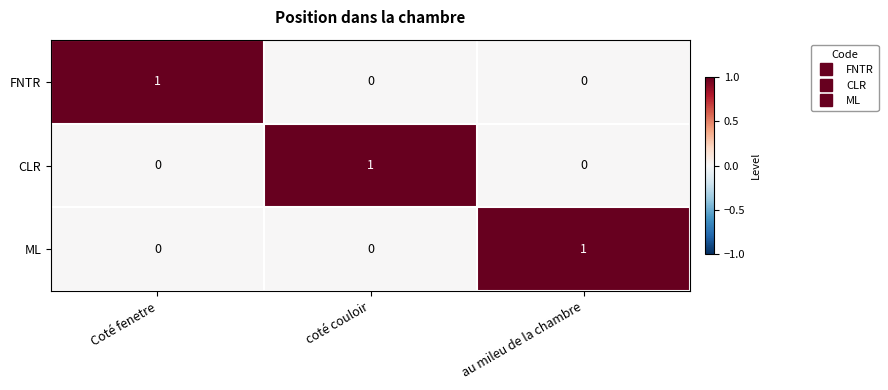

Which category has the highest value in the ML series?

au mileu de la chambre